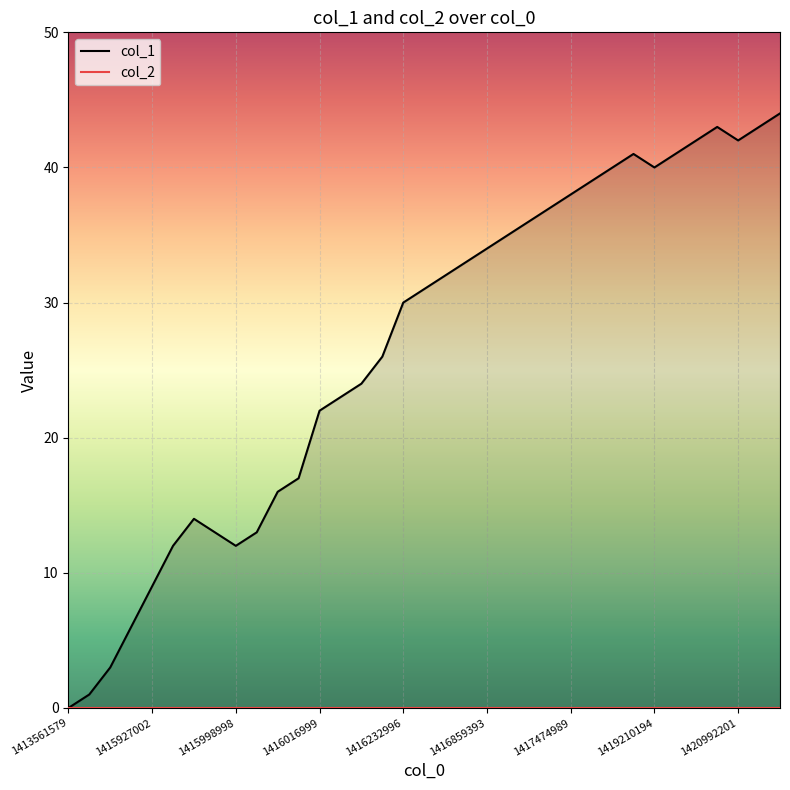

Reading left to right, extract all data points from this chart.

1413561579=0	1415707391=1	1415919795=3	1415923394=6	1415927002=9	1415930602=12	1415973796=14	1415995398=13	1415998998=12	1416002595=13	1416006193=16	1416013424=17	1416016999=22	1416020591=23	1416088991=24	1416230338=26	1416232996=30	1416330198=31	1416348196=32	1416513797=33	1416859393=34	1417147381=35	1417366987=36	1417464198=37	1417474989=38	1417694588=39	1417712589=40	1419026590=41	1419210194=40	1419706997=41	1419955400=42	1420866197=43	1420992201=42	1421031799=43	1421121806=44